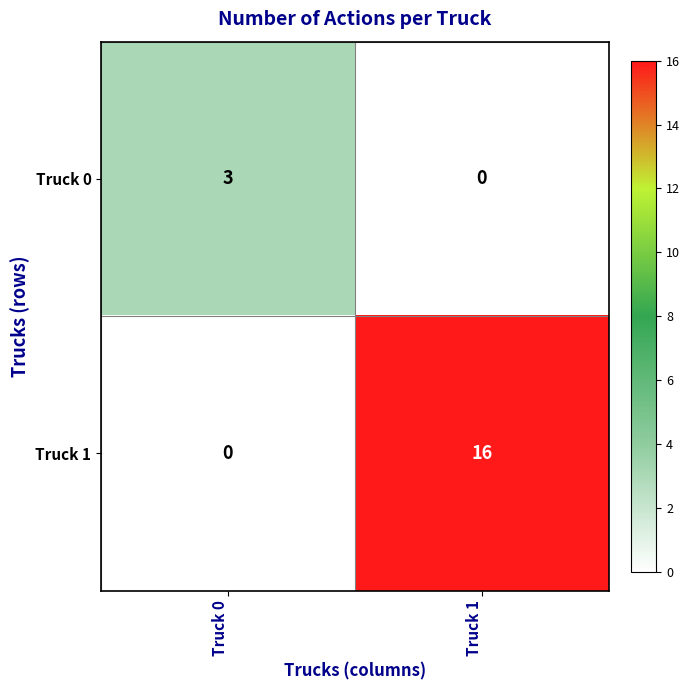

What is the difference between the maximum and minimum values in the Truck 0 series?

3